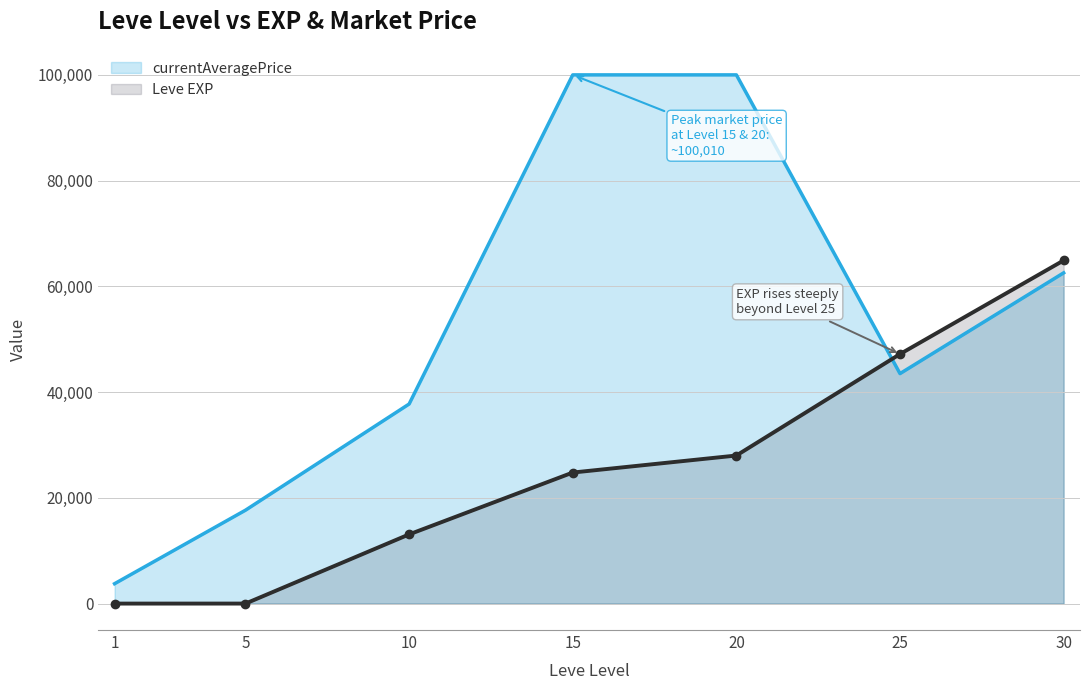

What are all the series names shown in the legend?

currentAveragePrice, Leve EXP